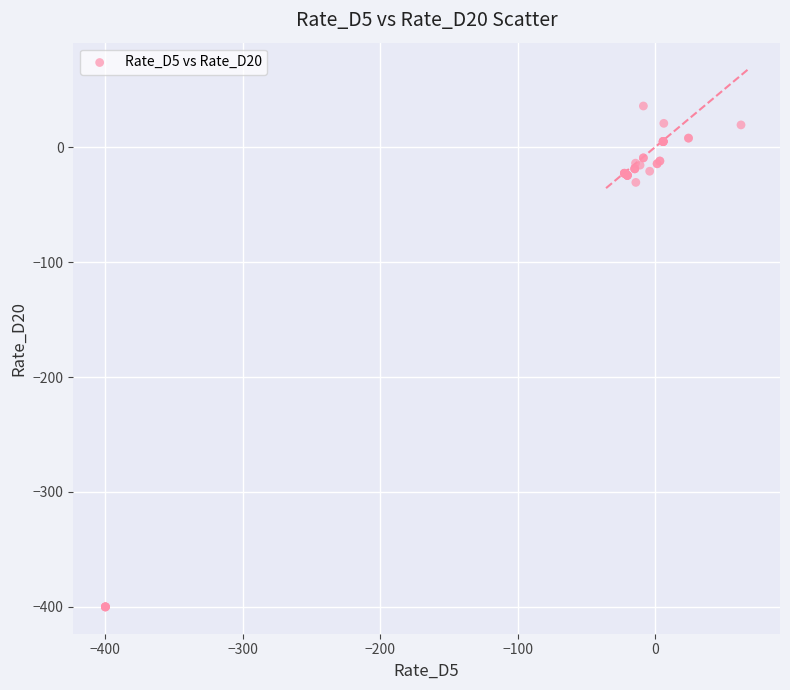

What Y value in the scatter plot is closest to -182?

-30.6